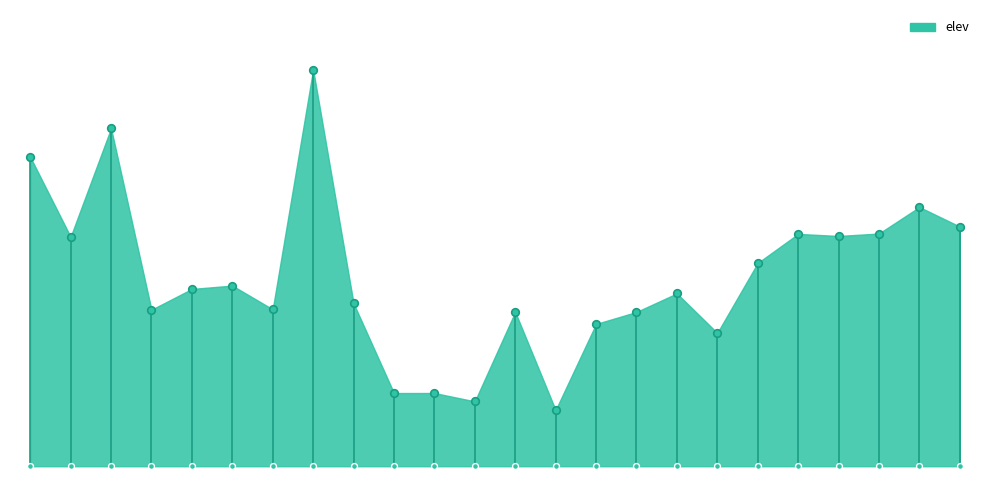

Between Capitol Peak and Tolmie Peak Lookout, which is larger?

Tolmie Peak Lookout